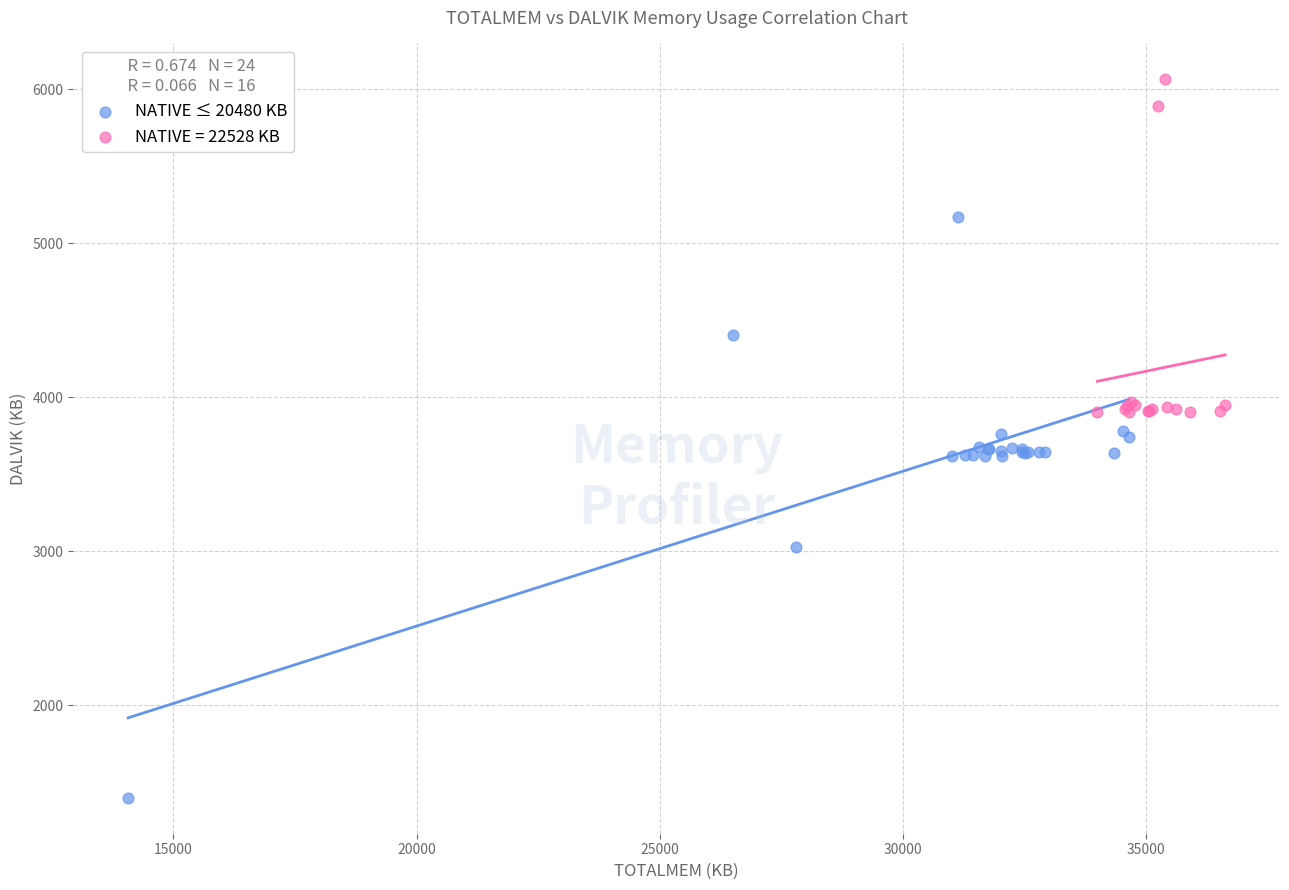

Which series has the largest Y range (max minus min)?

NATIVE ≤ 20480 KB